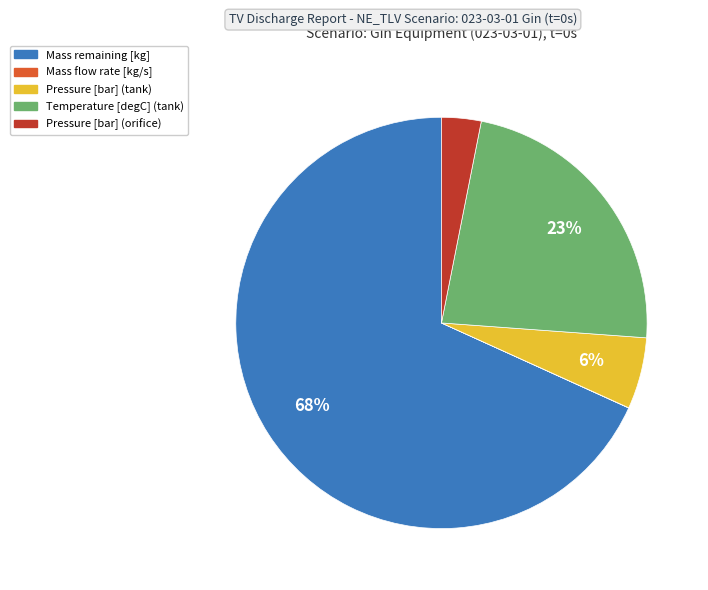

Is there any slice that represents more than half of the pie?

Yes